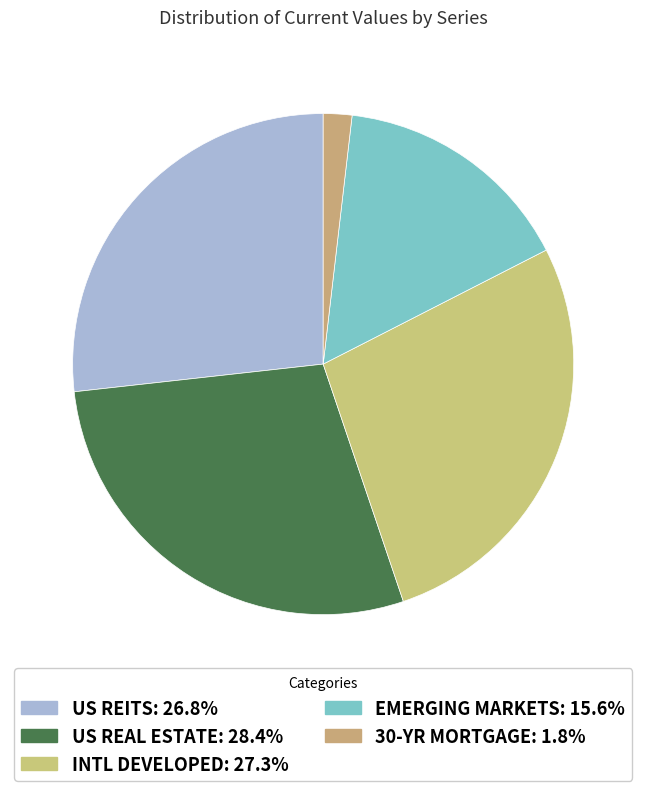

How many slices are in this pie chart?

5